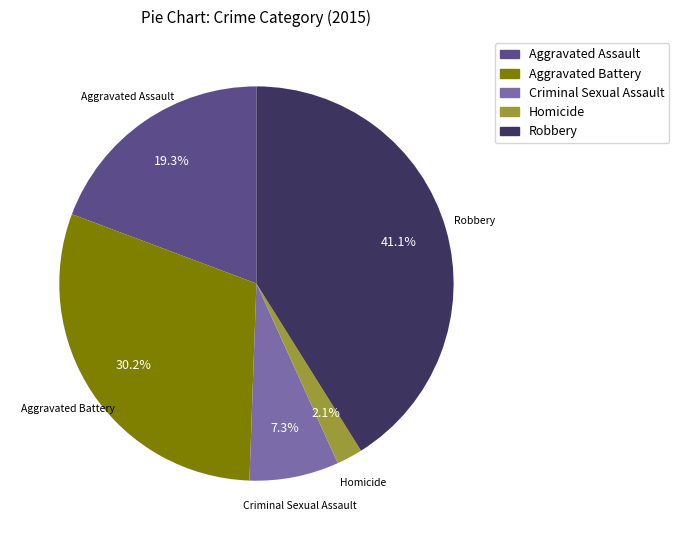

Which category has the biggest portion of the pie?

Robbery